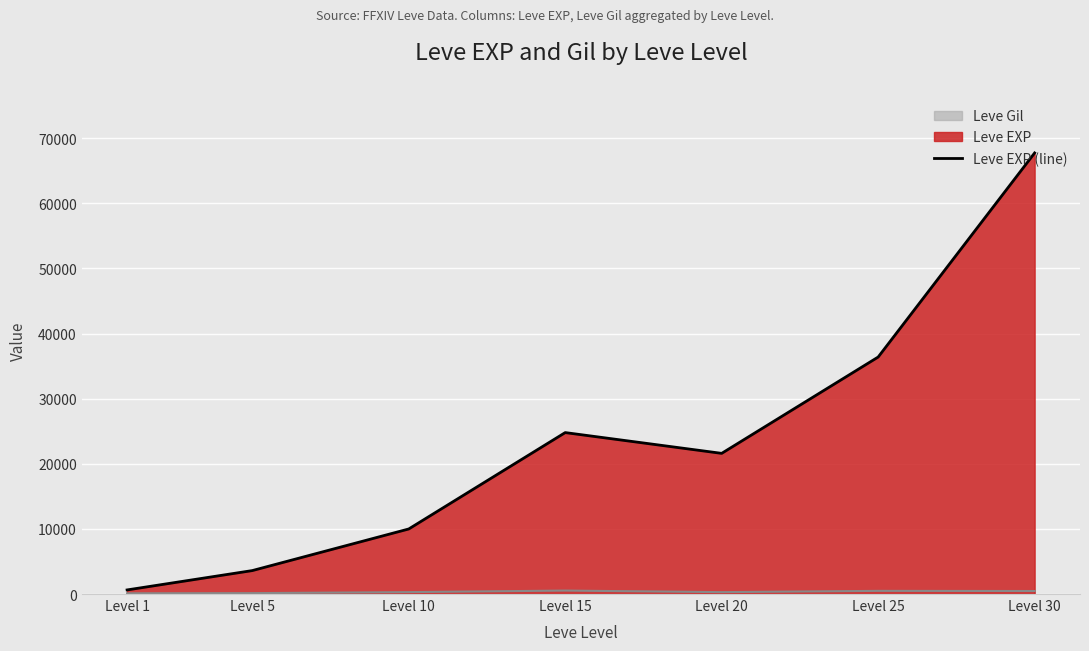

Reading left to right, transcribe all the data shown in this chart.

630	3600	9990	24790	21600	36390	67730